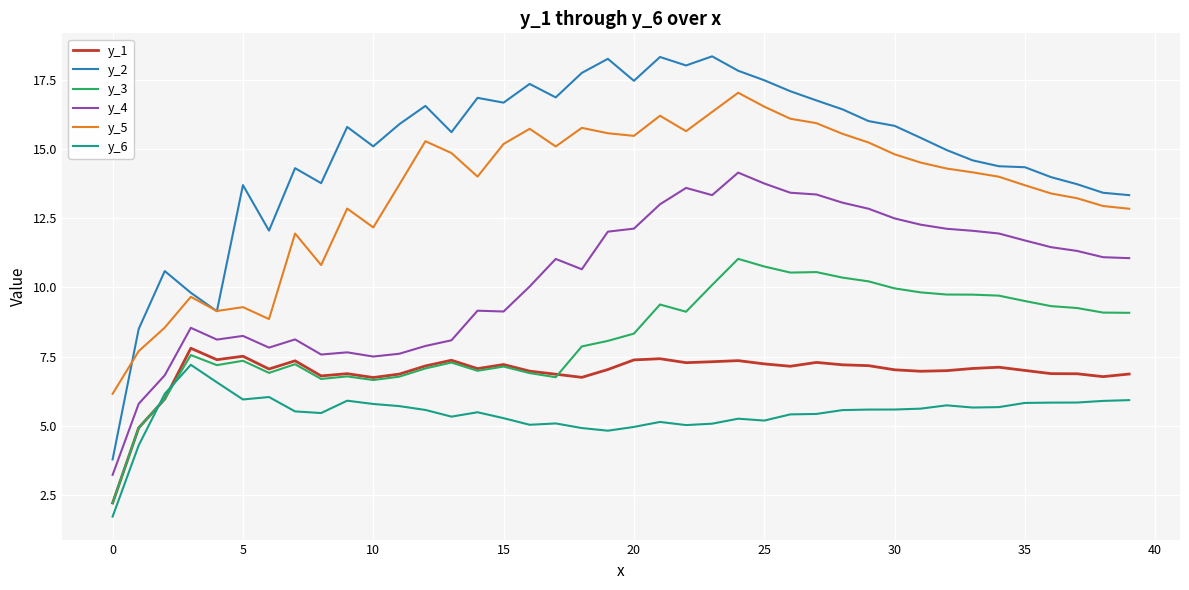

What is the greatest value displayed?

18.4